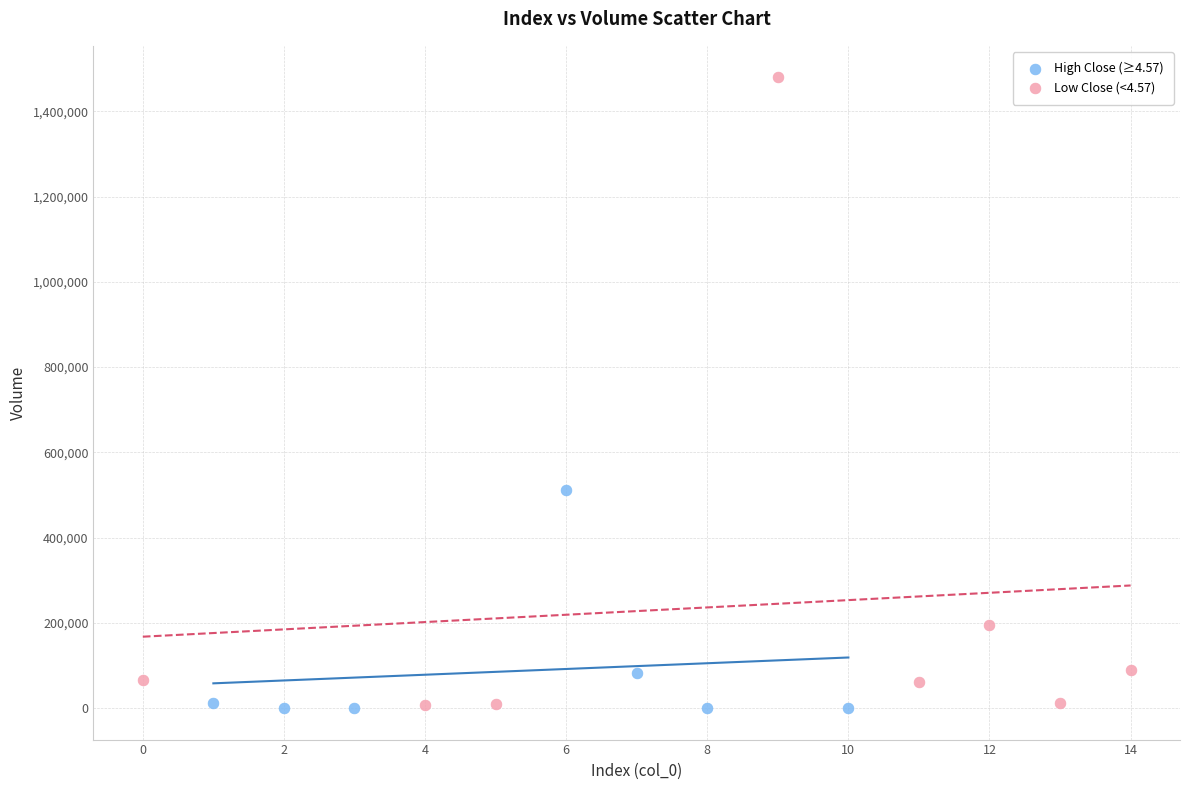

Which series has the widest spread of Y values?

Low Close (<4.57)